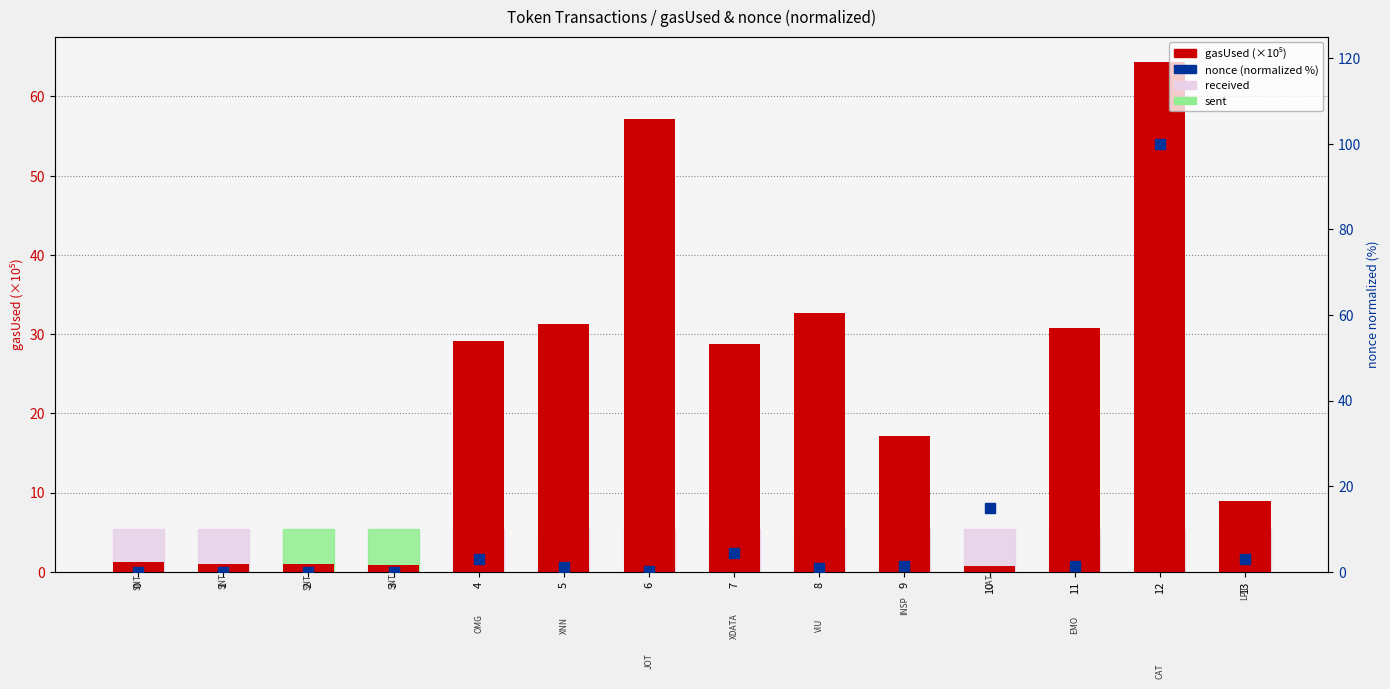

Which series reaches the minimum Y coordinate?

nonce (normalized %)